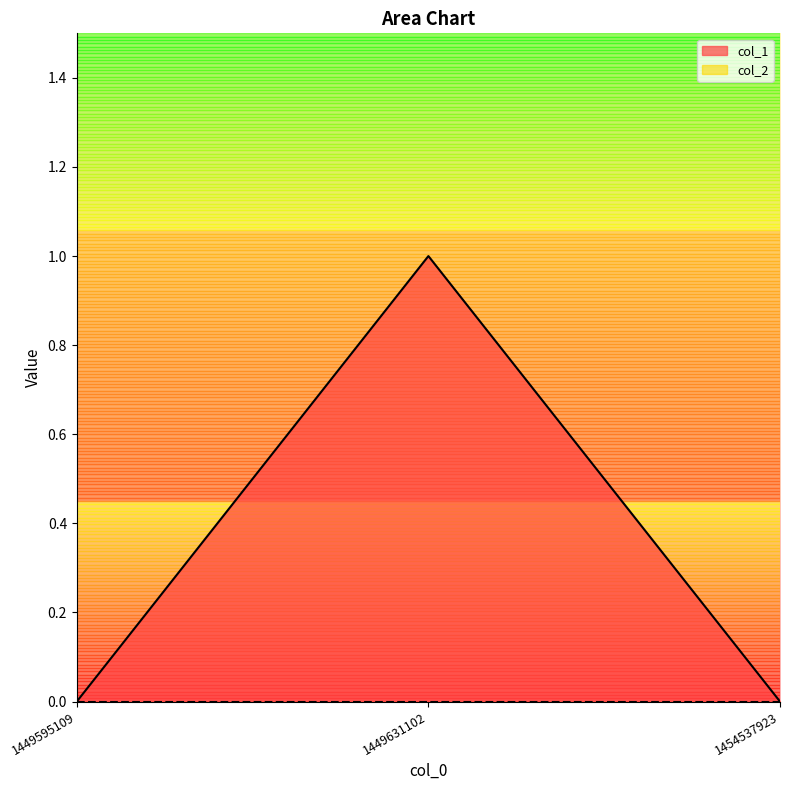

List the labels in order of value, largest first.

1449631102, 1449595109, 1454537923